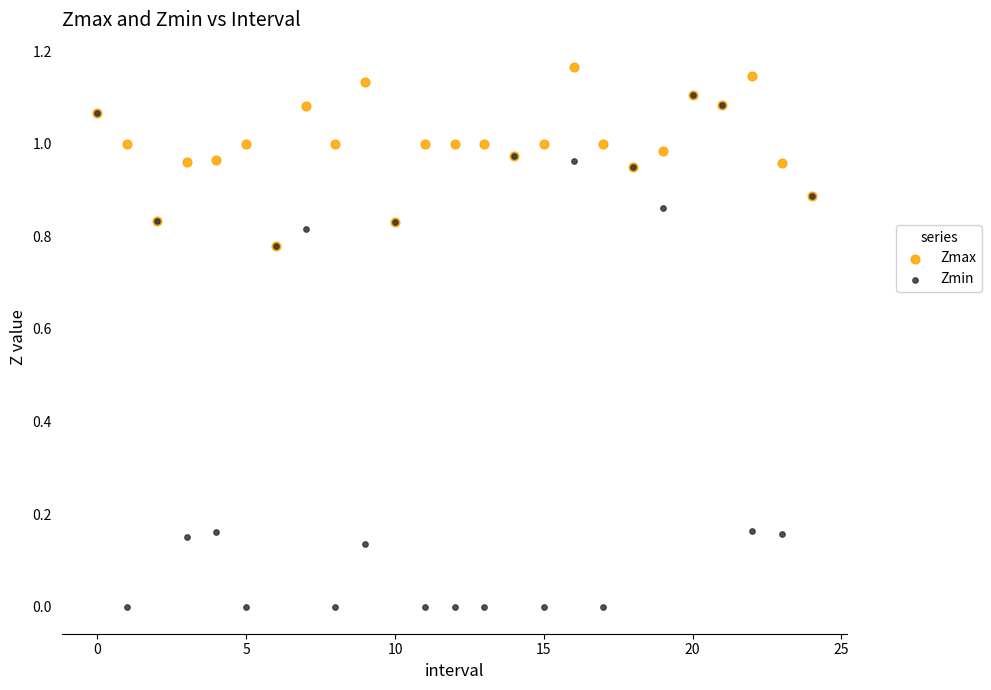

What are all the series names shown in the legend?

Zmax, Zmin